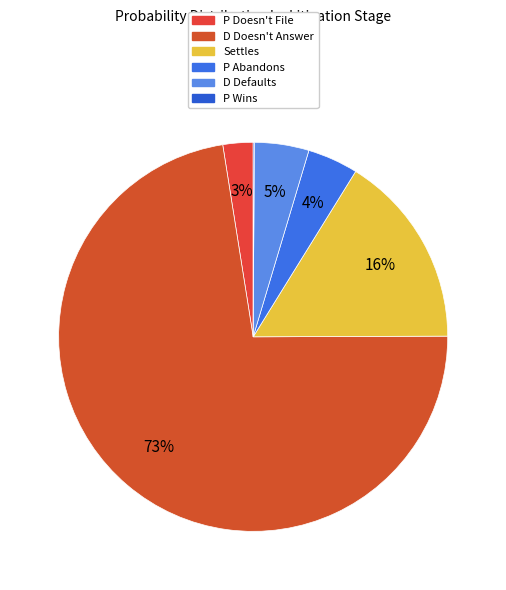

To the nearest percent, what is the combined percentage of D Doesn't Answer and P Doesn't File?

75%